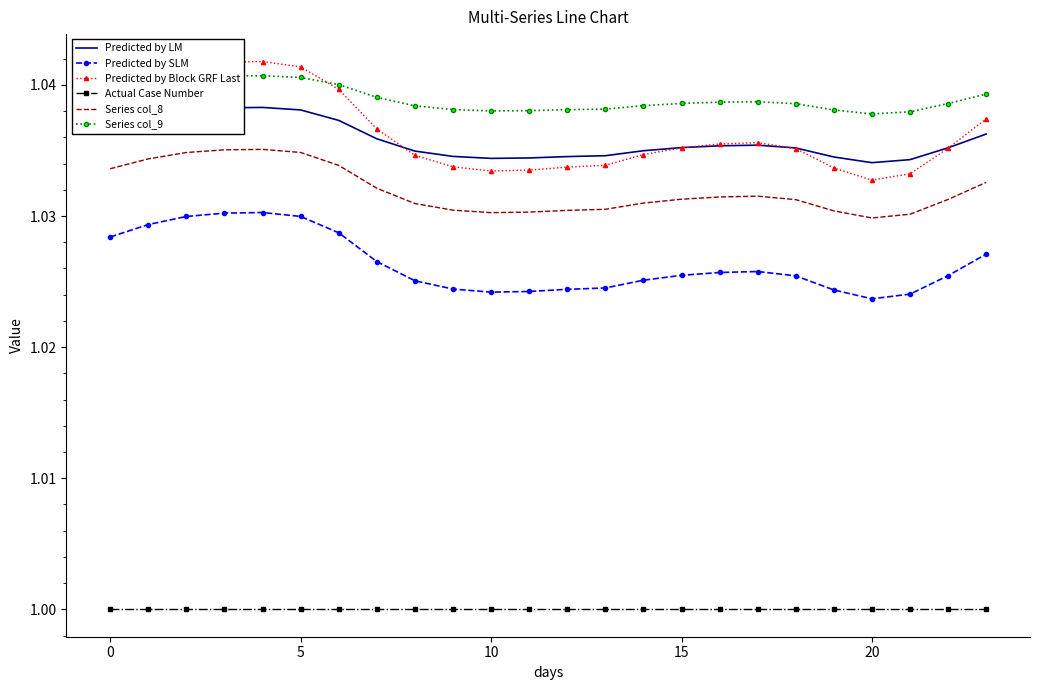

Which series has the widest spread of values?

Predicted by Block GRF Last